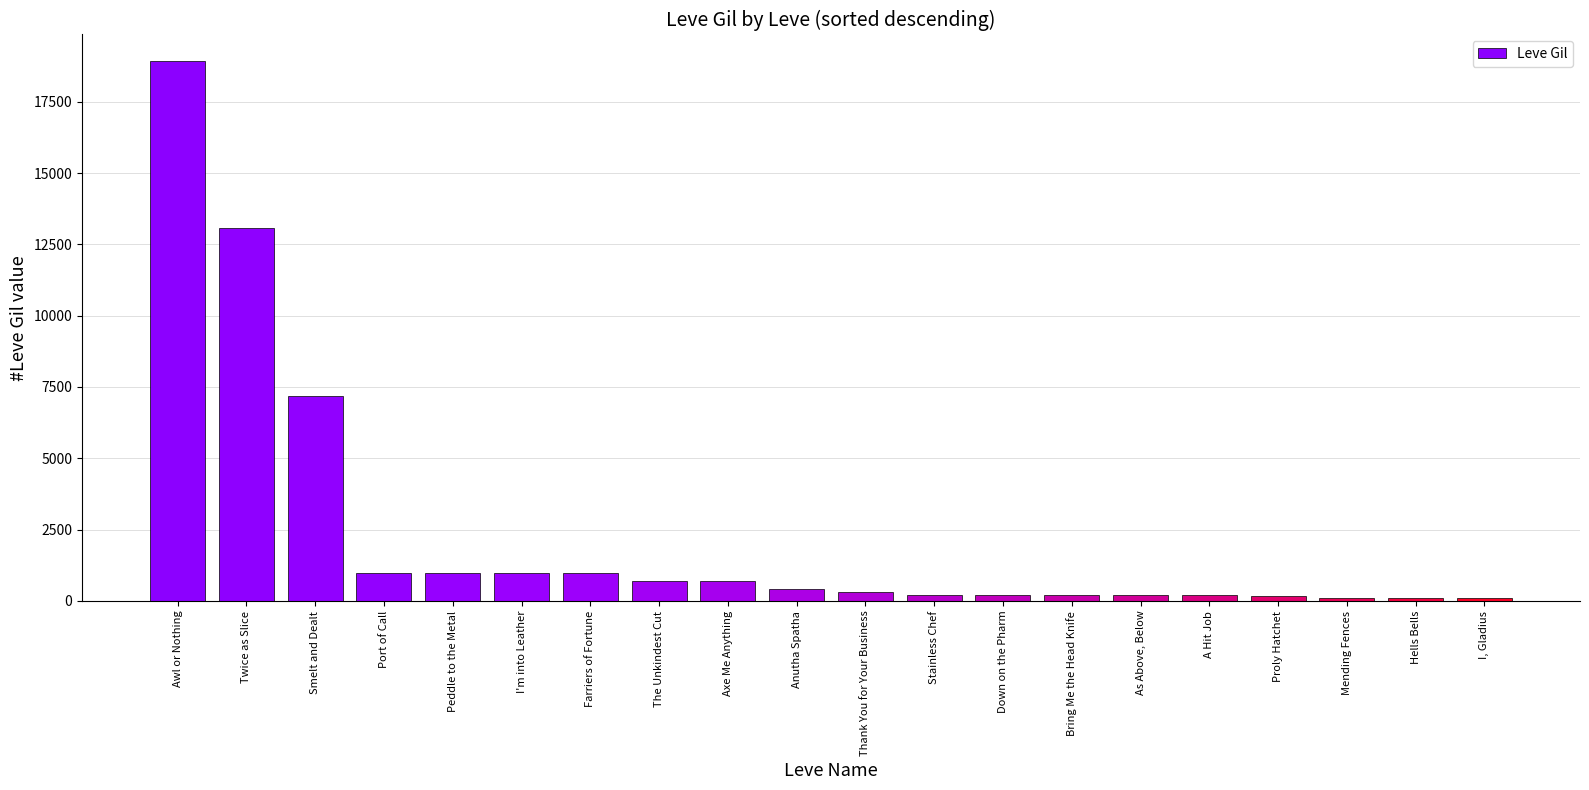

What position from the right is Twice as Slice?

19